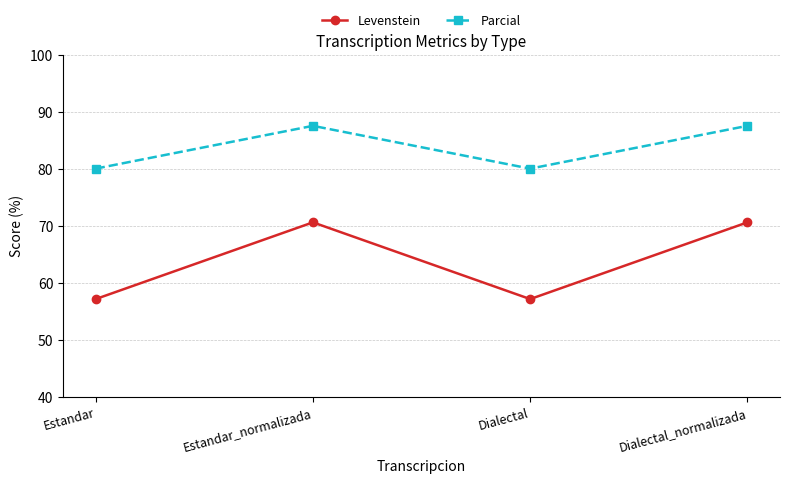

What are all the series names shown in the legend?

Levenstein, Parcial